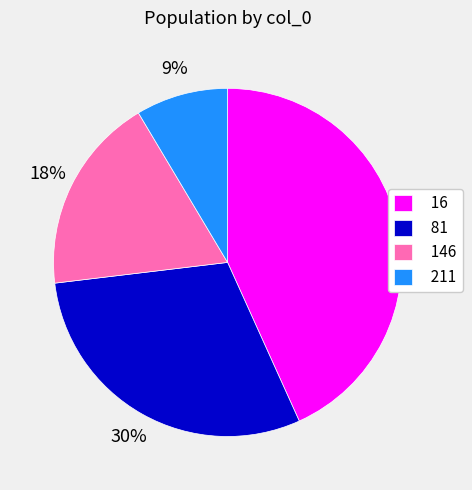

How many slices are in this pie chart?

4